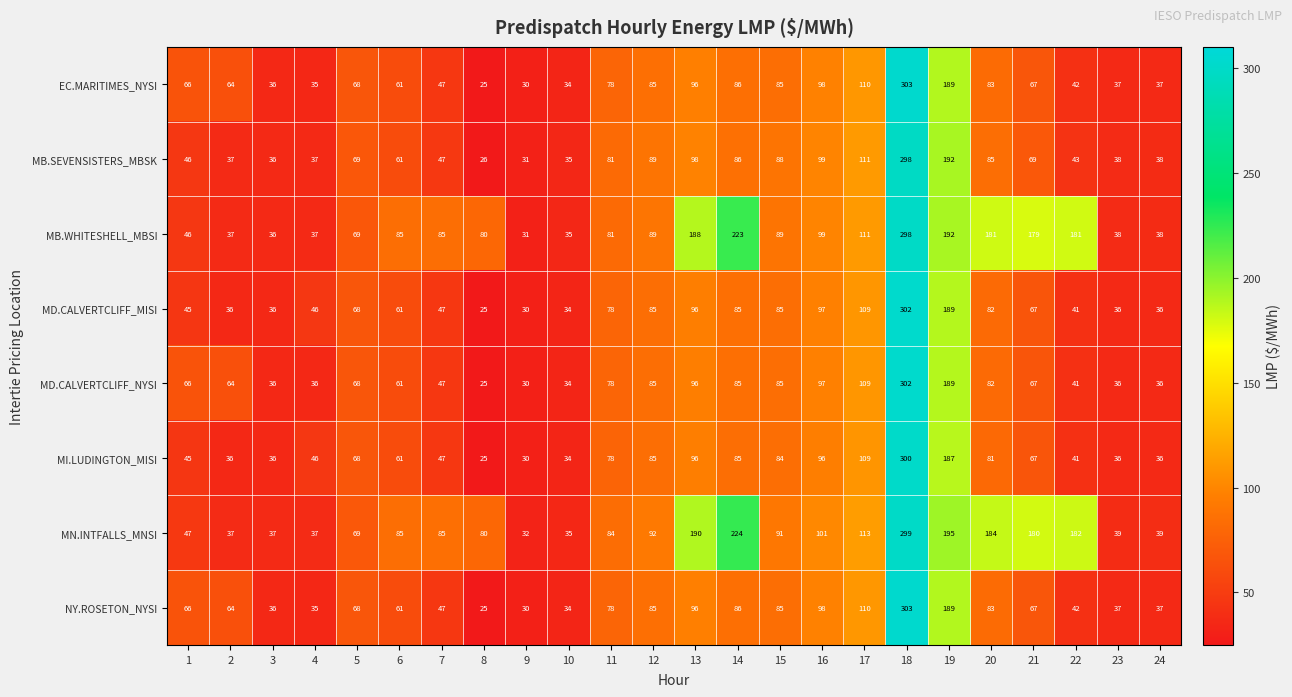

The value of MD.CALVERTCLIFF_NYSI at 4 is 8. True or false?

False